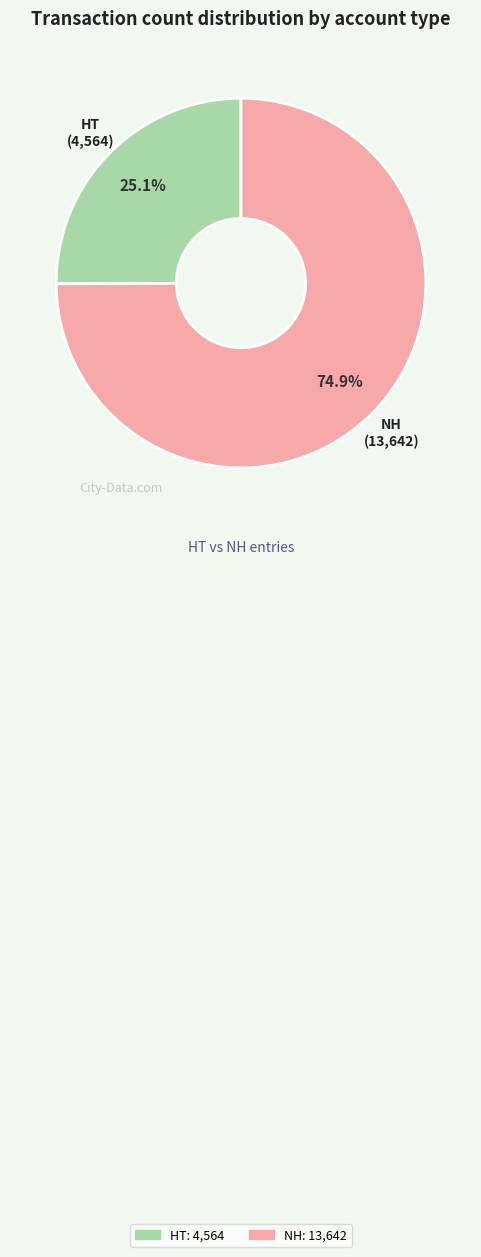

Rank the categories by value from highest to lowest.

NH, HT